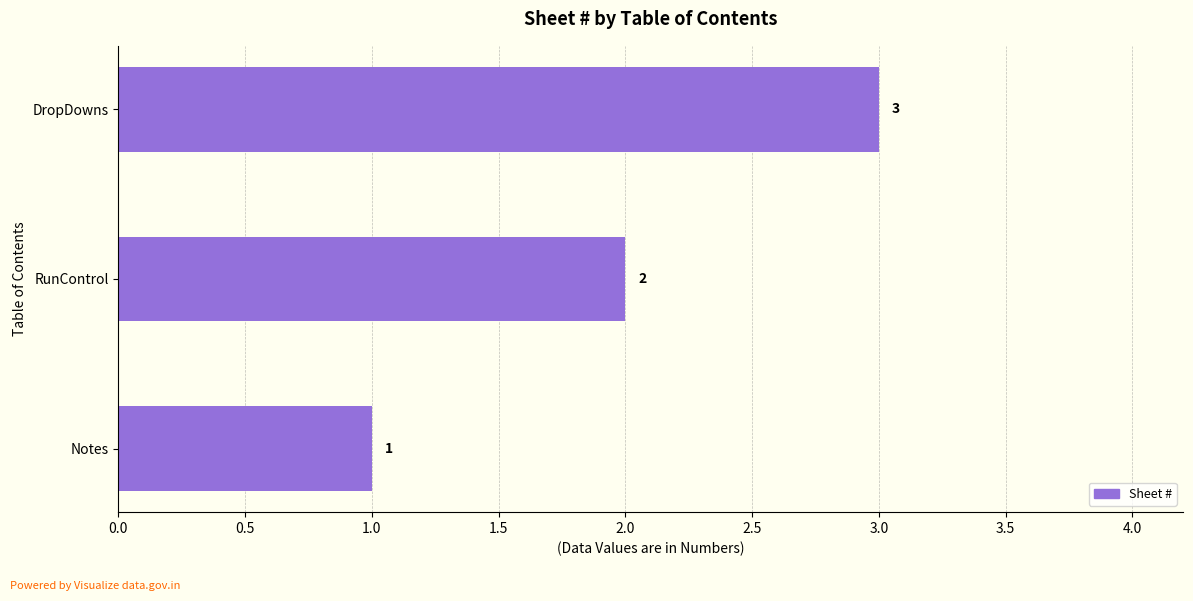

Which category has the highest value across all series?

DropDowns